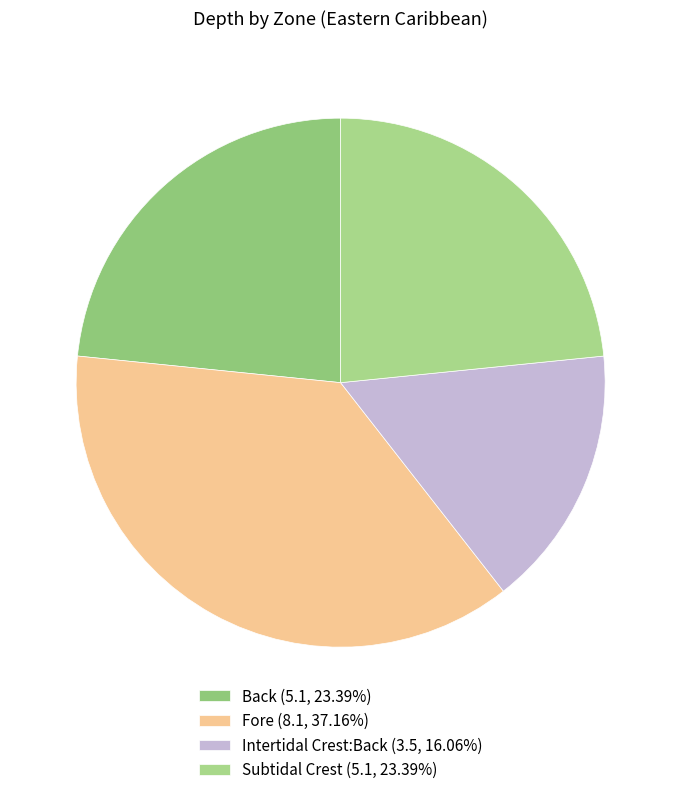

Is it true that Subtidal Crest is 23% of the pie?

True